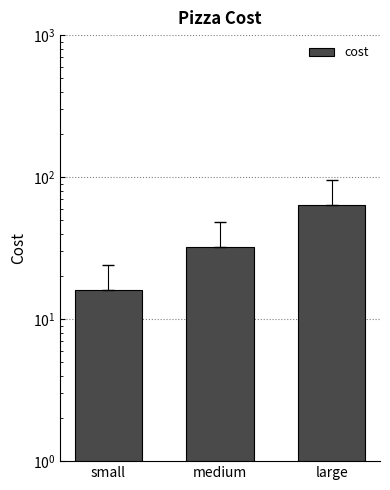

What is the smallest value displayed?

16